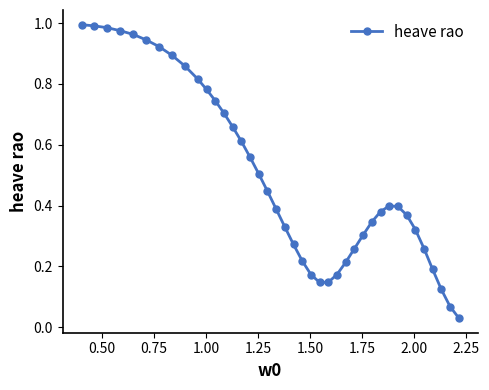

What is the average value?

0.5